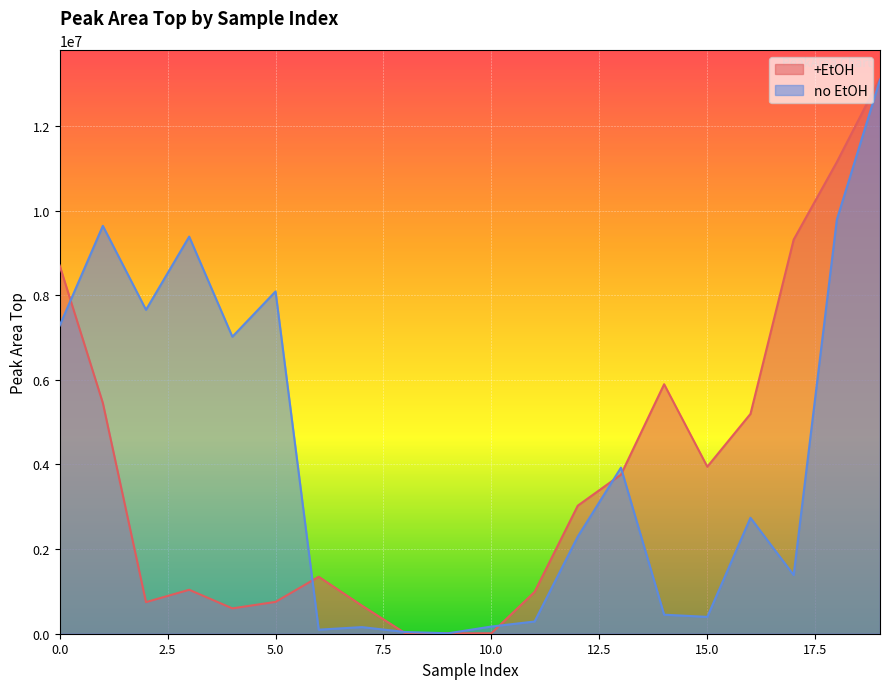

What is the difference between the second highest and minimum values in the +EtOH series?

11137258.8